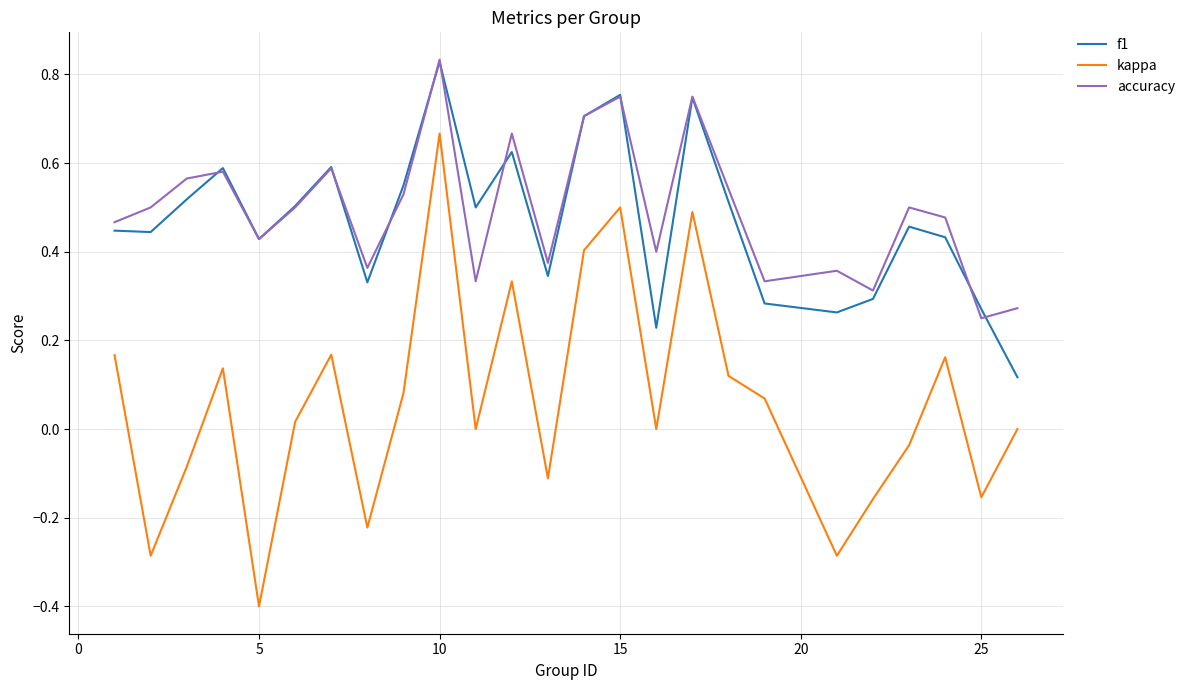

True or false: kappa and accuracy intersect in this chart.

False